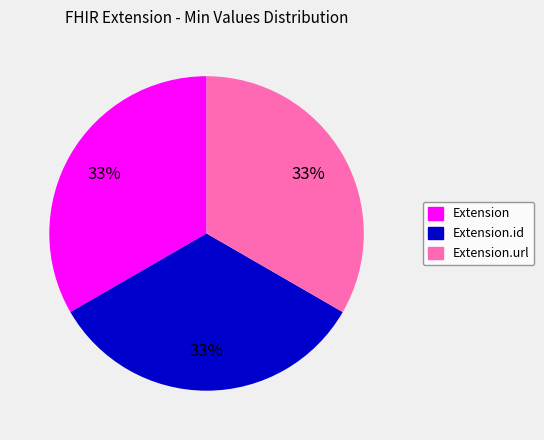

Approximately how many times larger is the value at Extension.id compared to Extension?

1.0